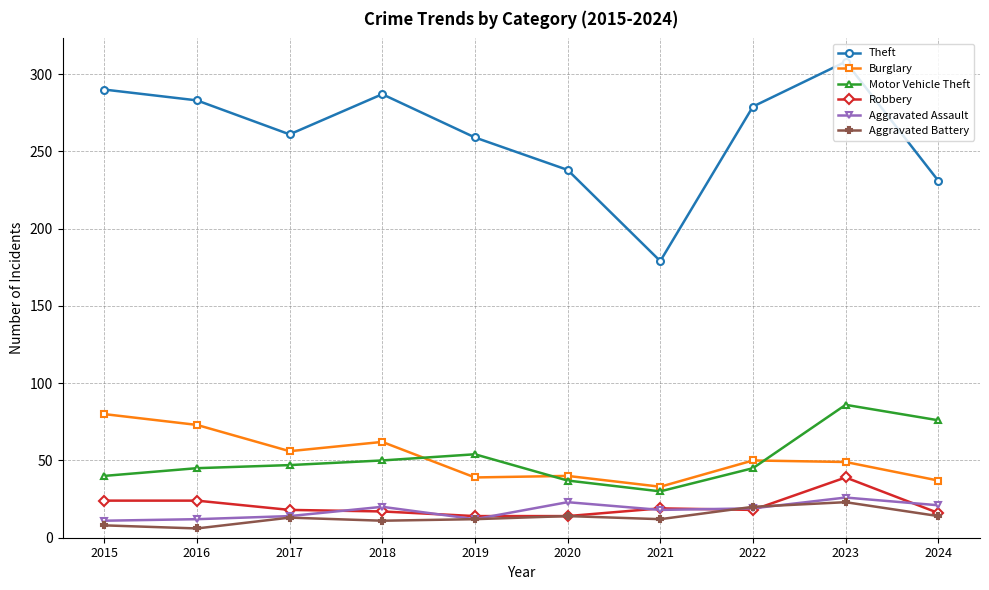

Is it true that Aggravated Battery equals 8 at 2015?

True